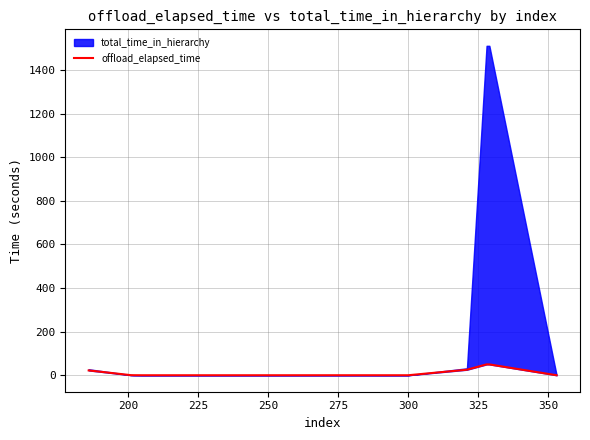

What is the difference between the values at 275 and 225?

0.2